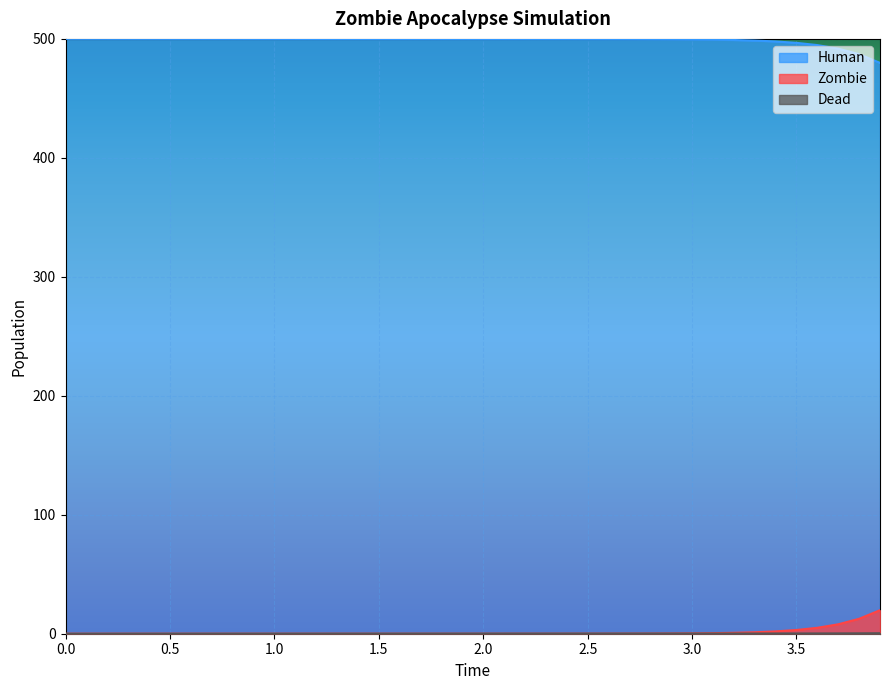

How many positive values does the Zombie series have?

39